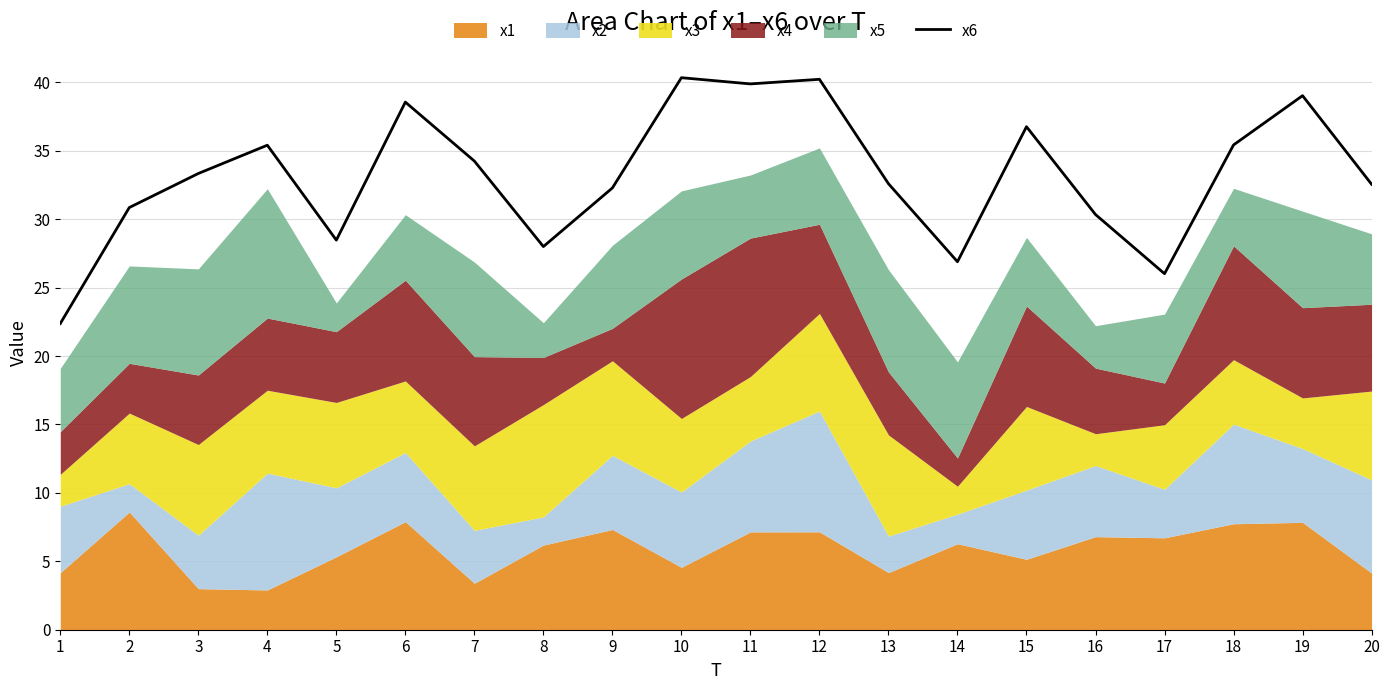

Is it true that the value at 6 is 38.6?

True